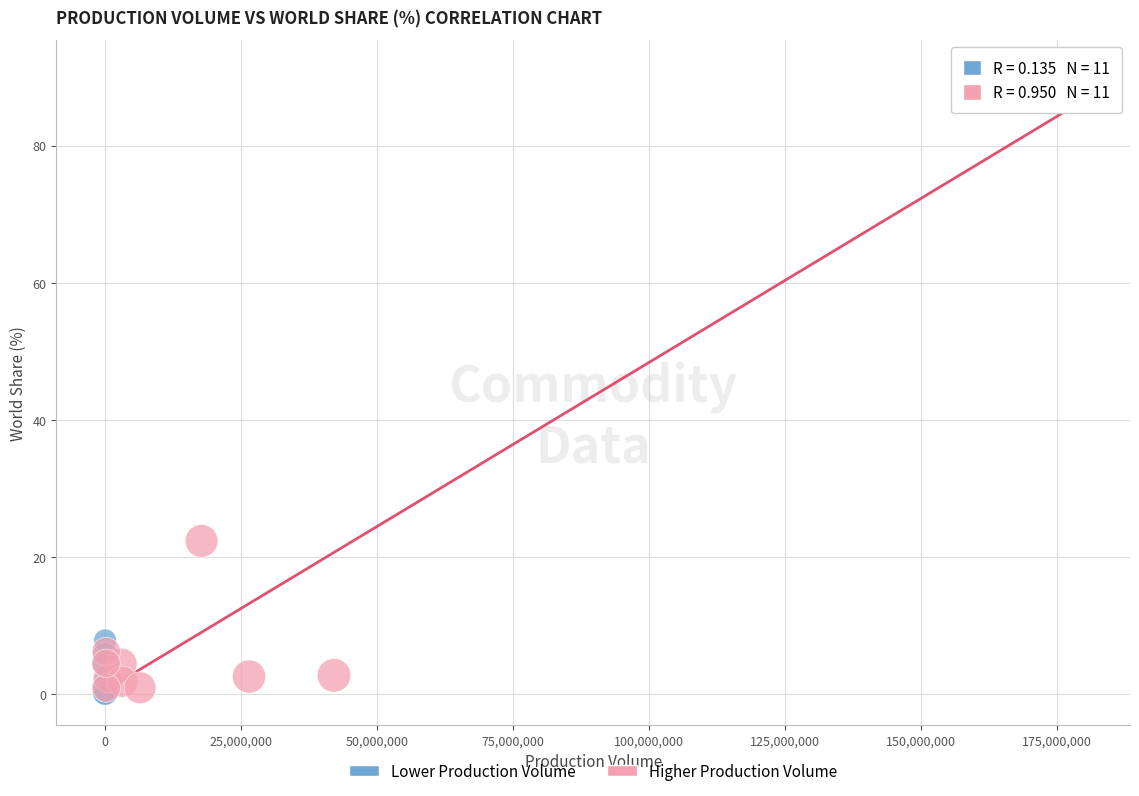

Which series reaches the maximum Y coordinate?

Higher Production Volume